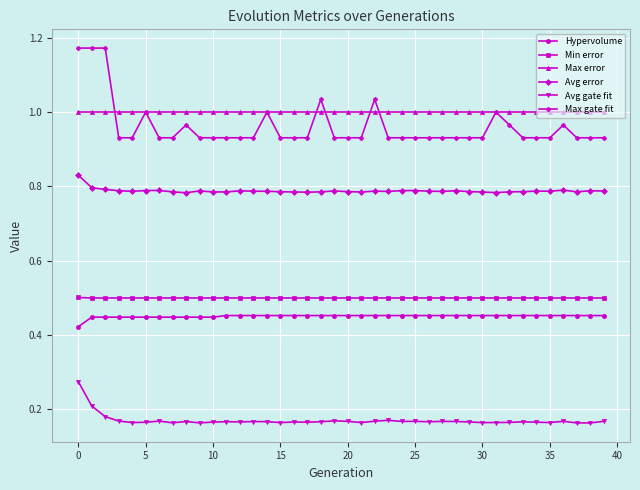

True or false: Max gate fit and Avg error cross at least once.

False